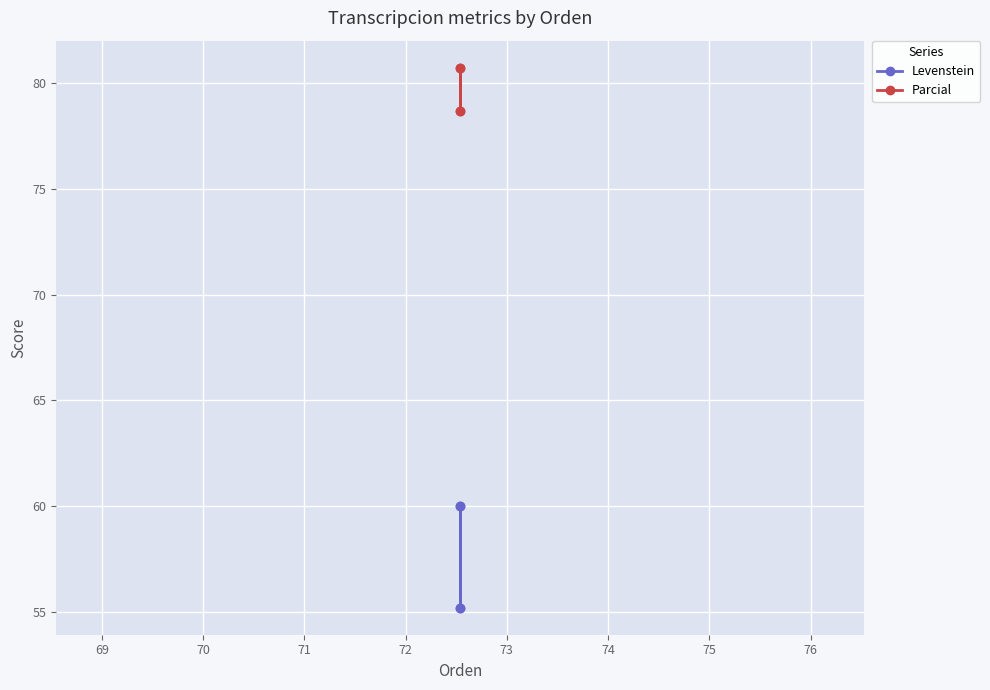

Is the value of Parcial at 69 greater than the value of Levenstein at 69?

Yes